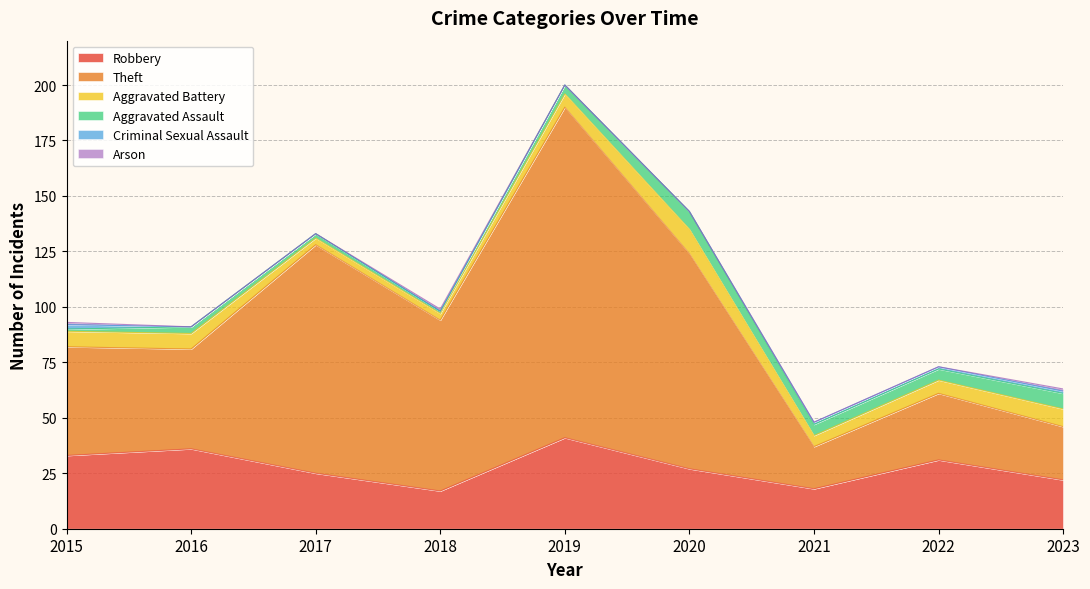

Reading left to right, extract all data points from this chart.

Robbery: 2015=33	2016=36	2017=25	2018=17	2019=41	2020=27	2021=18	2022=31	2023=22
Theft: 2015=49	2016=45	2017=103	2018=77	2019=149	2020=97	2021=19	2022=30	2023=24
Aggravated Battery: 2015=7	2016=7	2017=3	2018=3	2019=6	2020=11	2021=5	2022=6	2023=8
Aggravated Assault: 2015=1	2016=3	2017=2	2018=1	2019=4	2020=8	2021=5	2022=5	2023=7
Criminal Sexual Assault: 2015=2	2016=0	2017=0	2018=0	2019=0	2020=0	2021=1	2022=1	2023=1
Arson: 2015=1	2016=0	2017=0	2018=1	2019=0	2020=0	2021=0	2022=0	2023=1